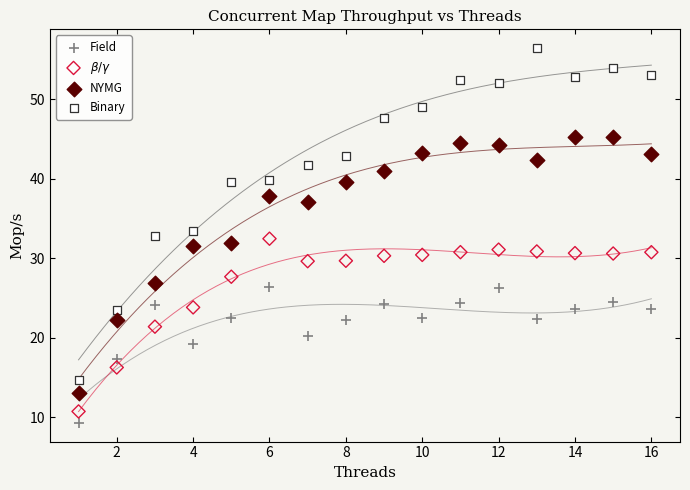

What is the X range (max minus min) for the scatter plot?

15.0